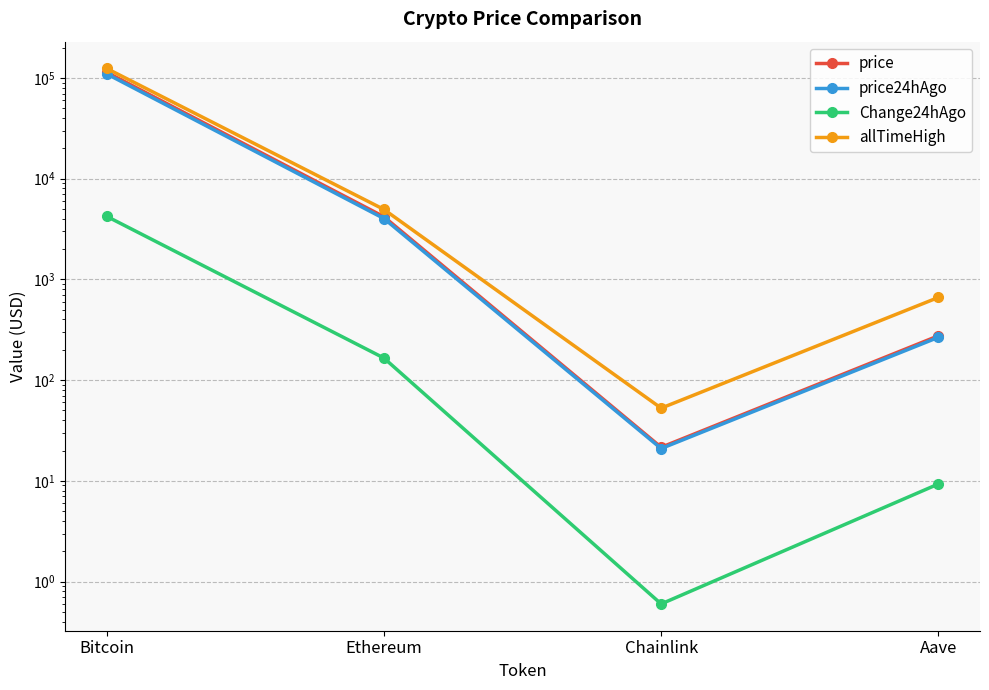

Rank the series at Bitcoin from highest to lowest value.

allTimeHigh, price, price24hAgo, Change24hAgo